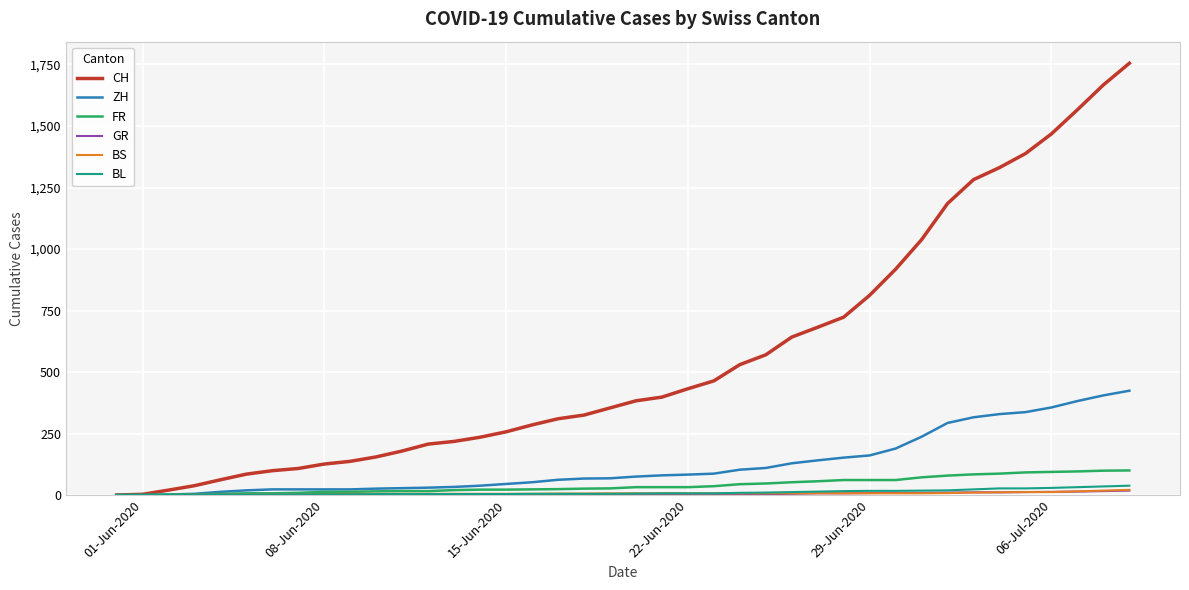

Which series has the widest spread of values?

CH